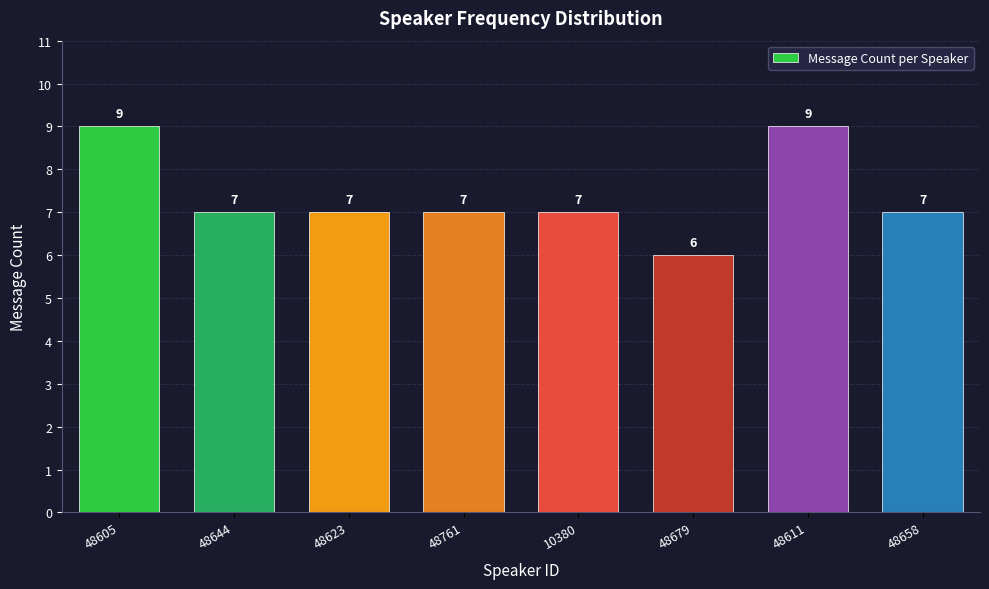

Reading left to right, list all the values displayed in this chart.

9	7	7	7	7	6	9	7